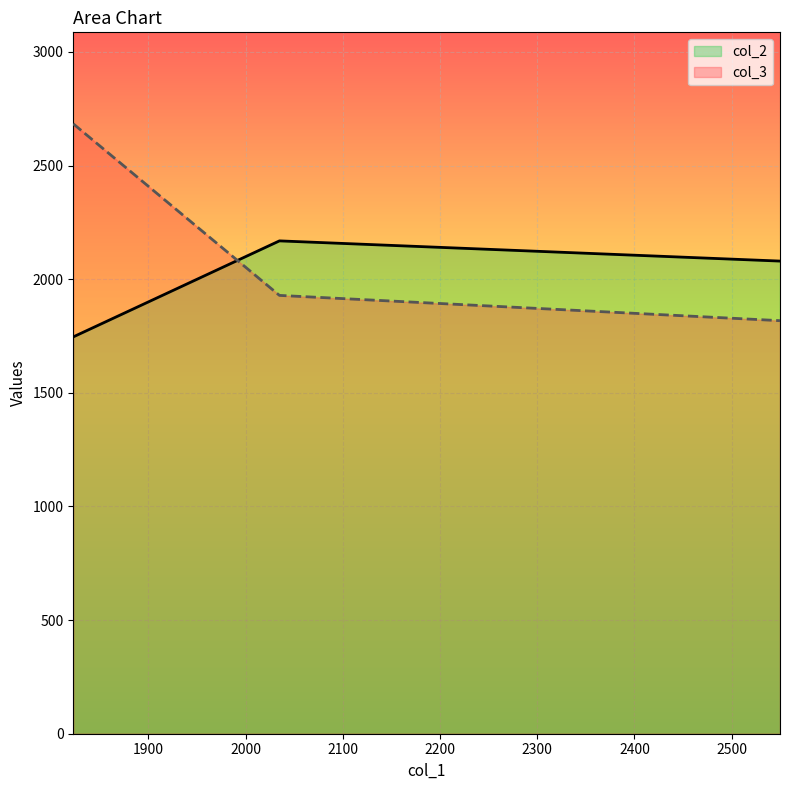

What is the sum of all col_3 values?

6429.7